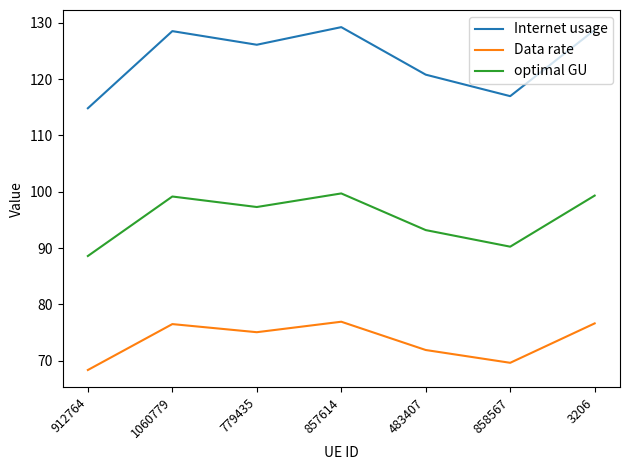

Which series has the largest range (max minus min)?

Internet usage